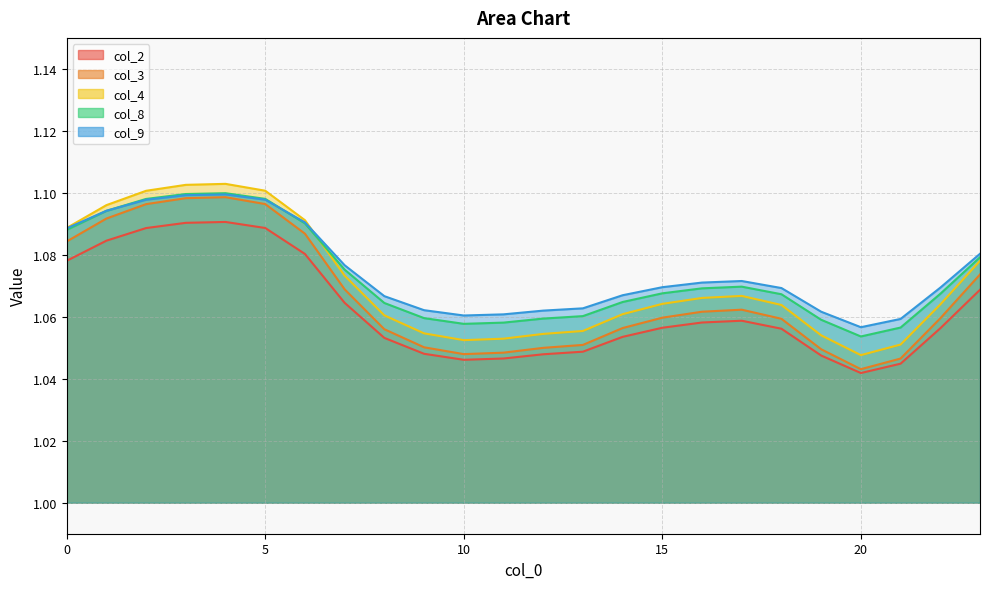

Is it true that col_3 equals 1.5 at 21?

False